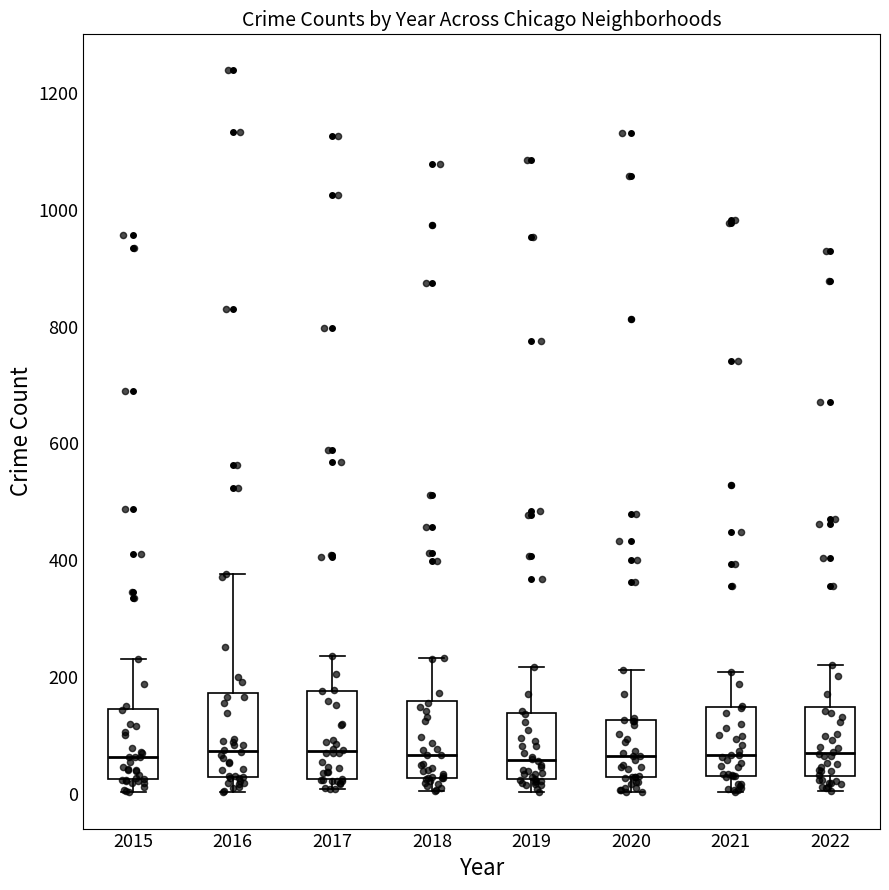

Reading left to right, read every box against the y-axis: the position of its median line, the range the box covers, and the ends of its whiskers. The values are not printed on the chart, so give them approximately, as read against the axis.

2015: median 60, box 20 to 140, whiskers 0 to 240
2016: median 80, box 20 to 180, whiskers 0 to 380
2017: median 80, box 20 to 180, whiskers 0 to 240
2018: median 60, box 20 to 160, whiskers 0 to 240
2019: median 60, box 20 to 140, whiskers 0 to 220
2020: median 60, box 20 to 120, whiskers 0 to 220
2021: median 60, box 40 to 140, whiskers 0 to 200
2022: median 60, box 40 to 140, whiskers 0 to 220